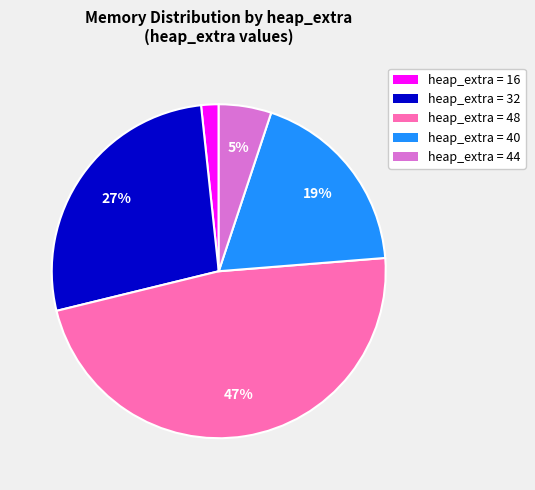

Which has a higher value, heap_extra = 48 or heap_extra = 32?

heap_extra = 48